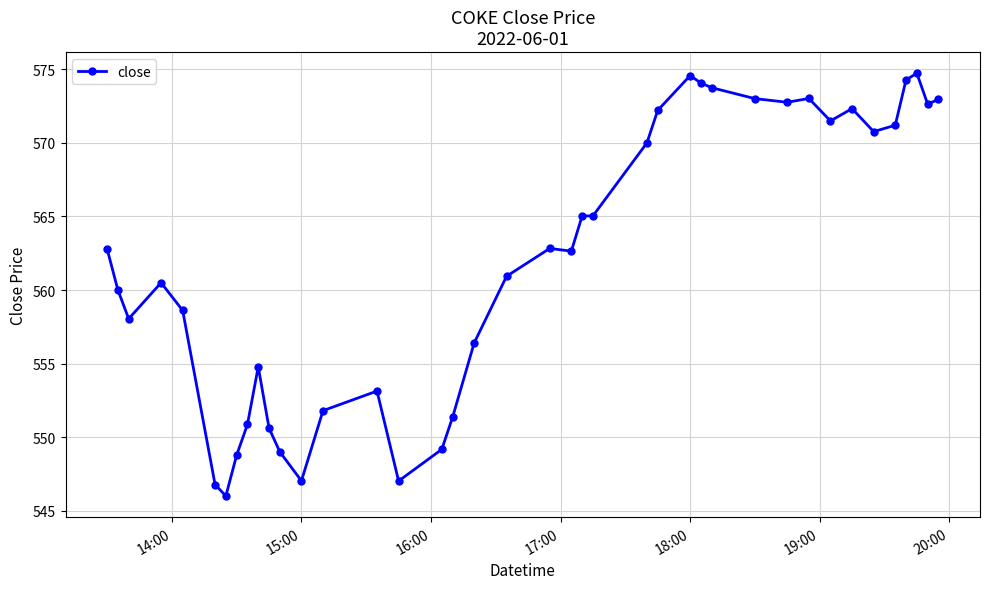

What is the greatest value displayed?

574.7